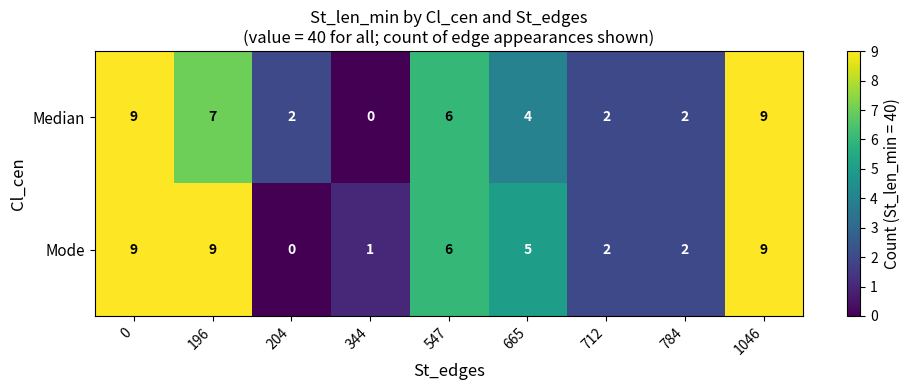

How many values in Median are above zero?

8